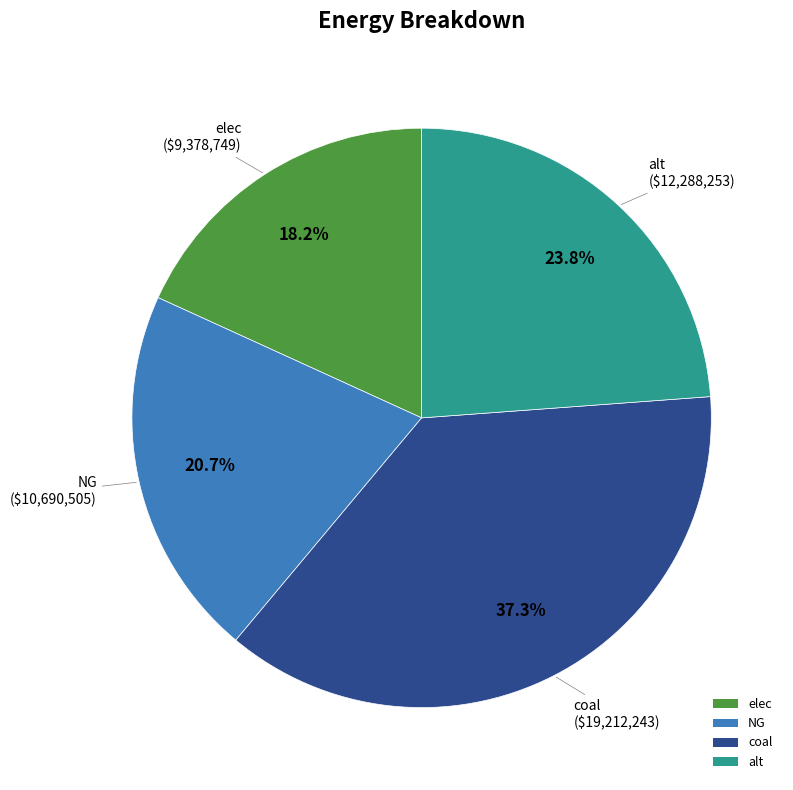

To the nearest percent, what is the difference between the NG and coal slice percentages?

17%